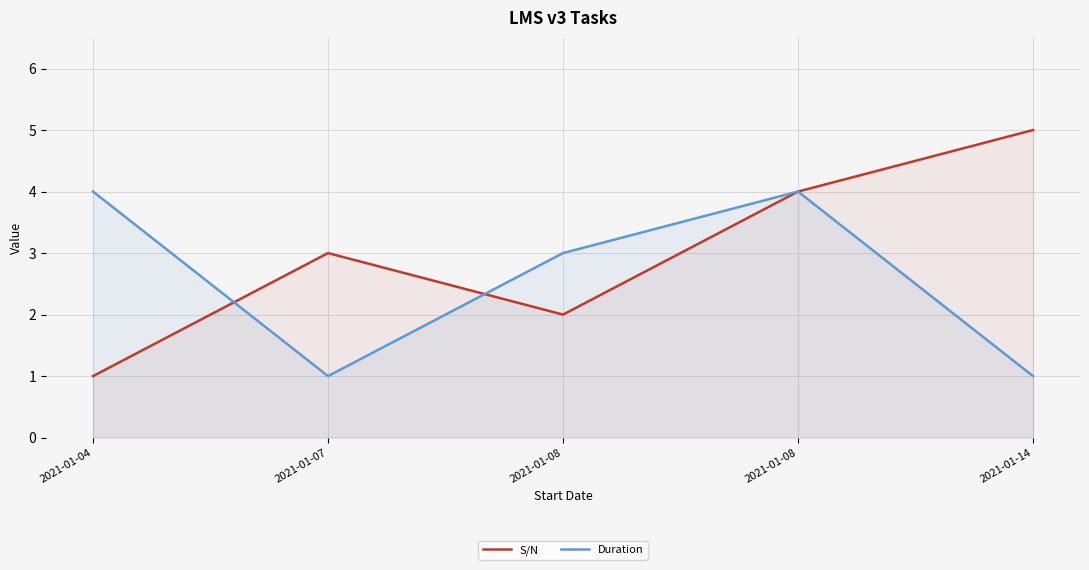

Which series has the widest spread of values?

S/N